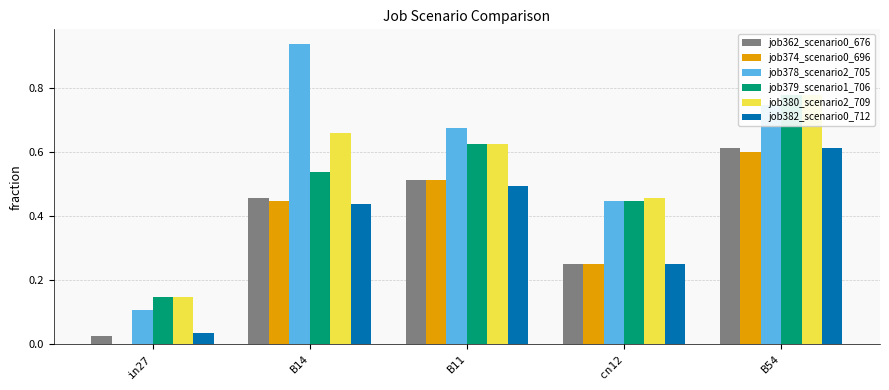

Which series has the largest range (max minus min)?

job378_scenario2_705